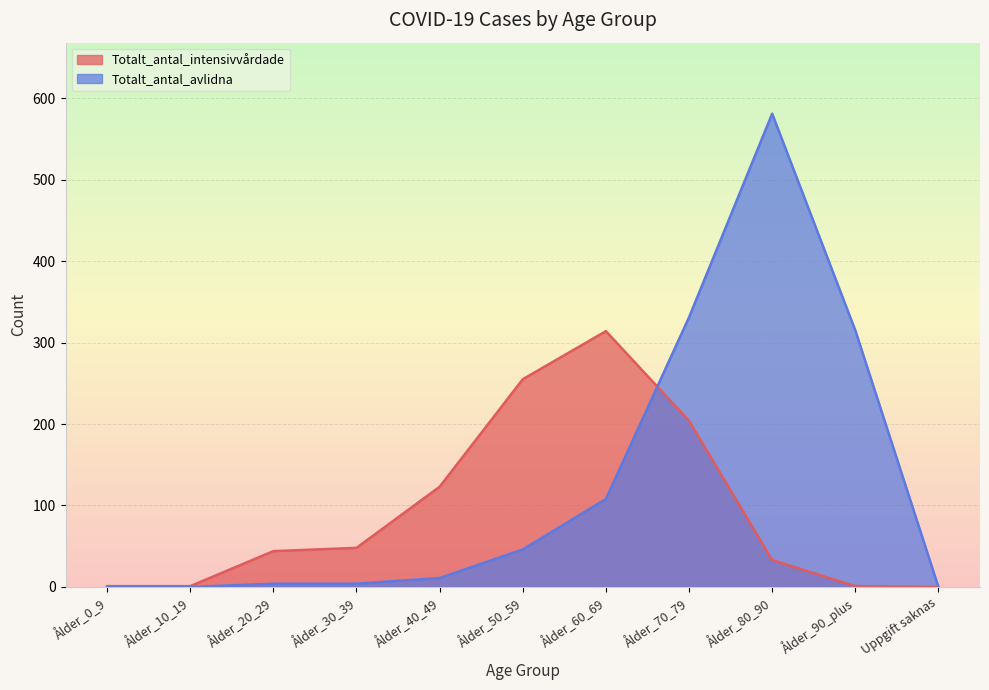

How many lines are shown in the chart?

2